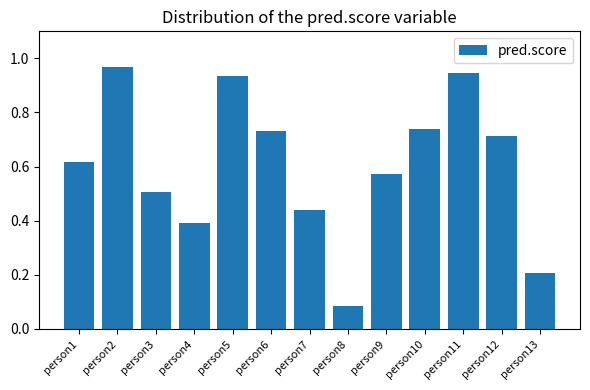

Between person11 and person7, which is larger?

person11